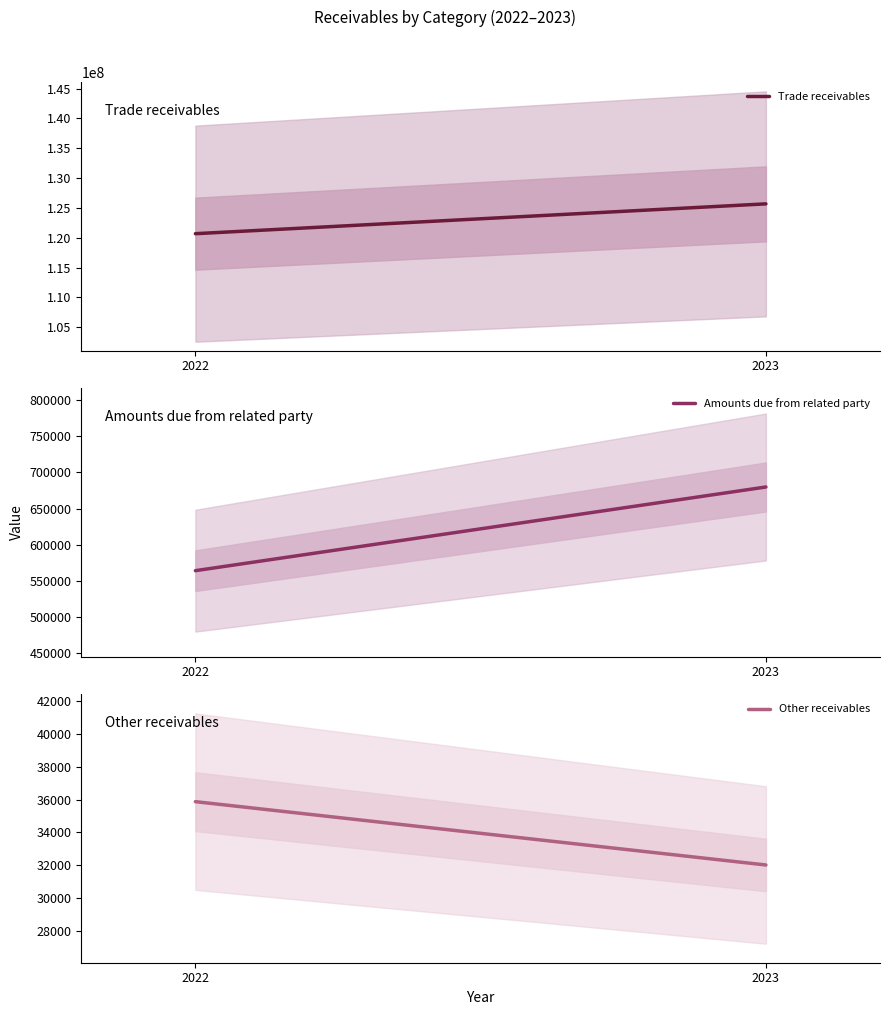

Count the Trade receivables values in the range 120689684 to 125686659.

2